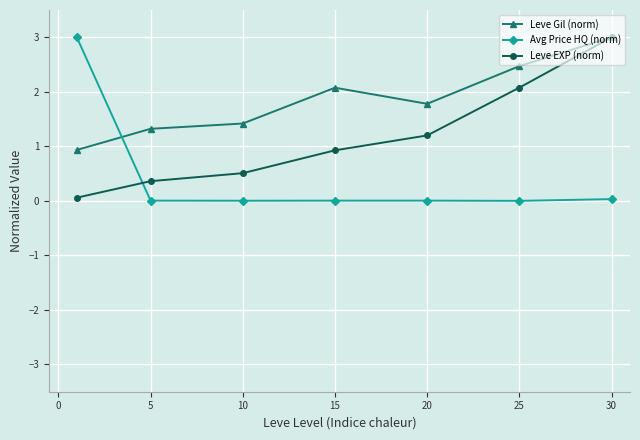

List the series in order of their overall mean, lowest first.

Avg Price HQ (norm), Leve EXP (norm), Leve Gil (norm)